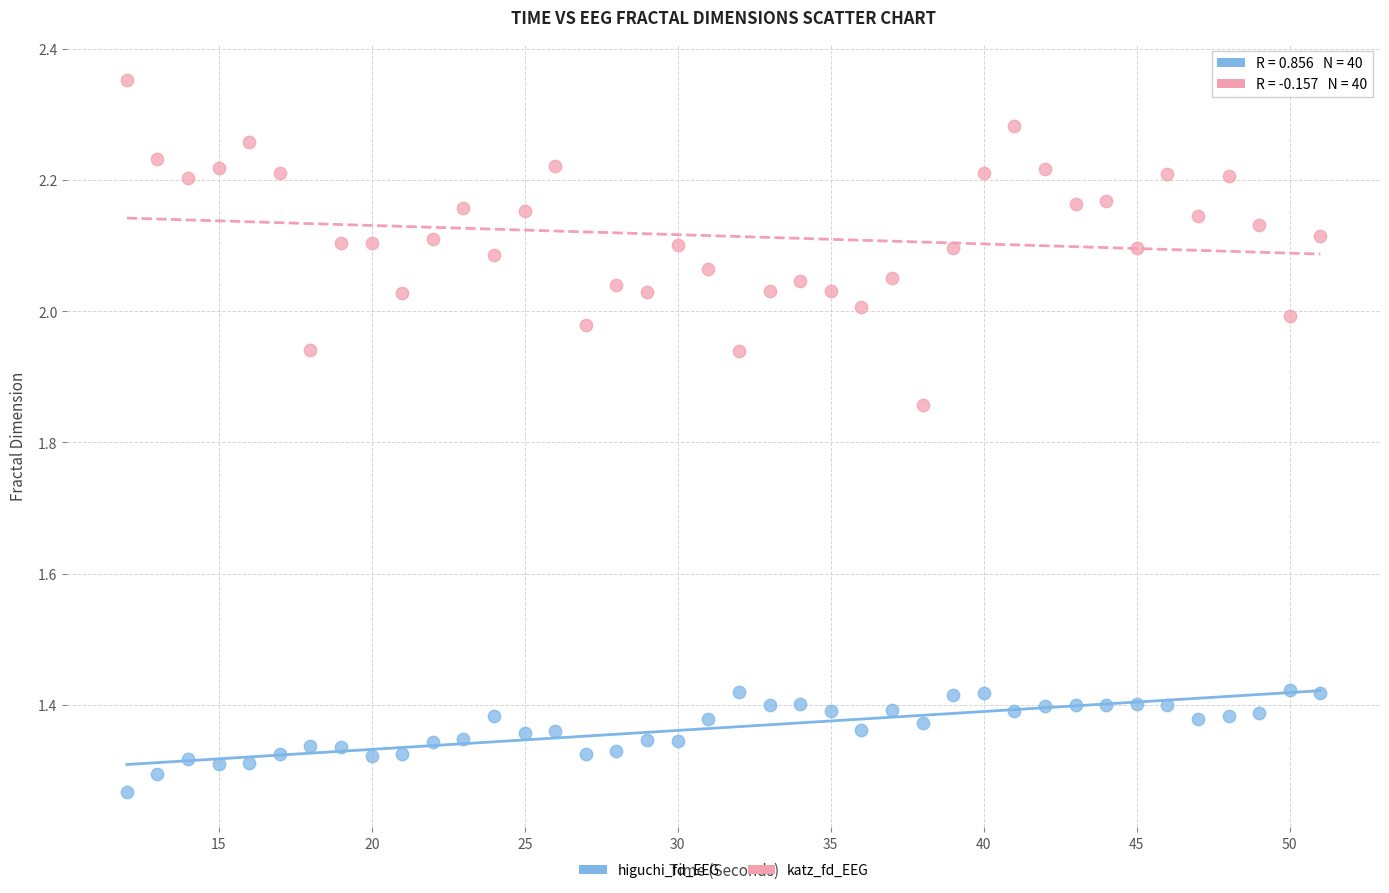

Which series contains the lowest Y value?

higuchi_fd_EEG